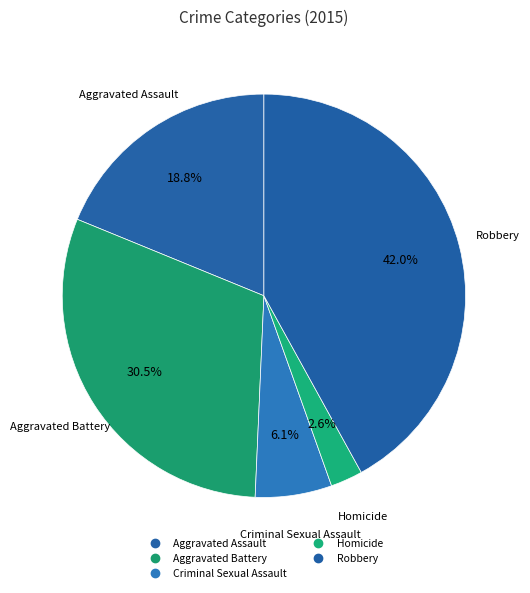

How many slices are in this pie chart?

5